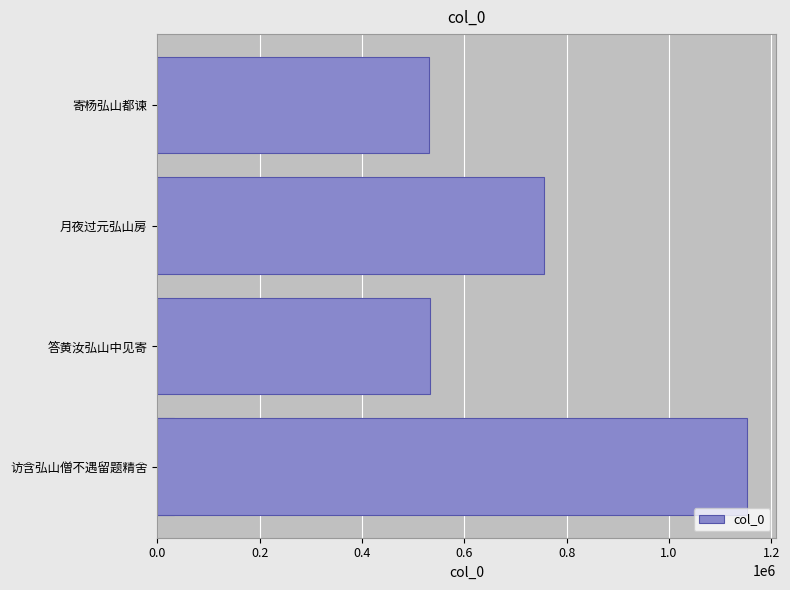

True or false: the data shows 764633 at 寄杨弘山都谏.

False